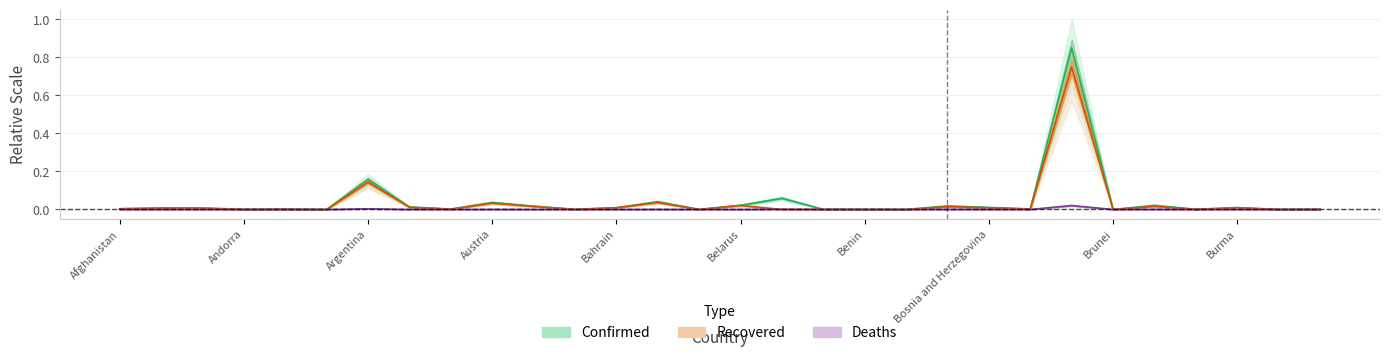

Reading right to left, list all the values displayed in this chart.

Confirmed: 0.0	0.0	0.0	0.0	0.0	0.0	0.8	0.0	0.0	0.0	0.0	0.0	0.0	0.1	0.0	0.0	0.0	0.0	0.0	0.0	0.0	0.0	0.0	0.2	0.0	0.0	0.0	0.0	0.0	0.0
Recovered: 0.0	0.0	0.0	0.0	0.0	0.0	0.7	0.0	0.0	0.0	0.0	0.0	0.0	0.0	0.0	0.0	0.0	0.0	0.0	0.0	0.0	0.0	0.0	0.1	0.0	0.0	0.0	0.0	0.0	0.0
Deaths: 0.0	0.0	0.0	0.0	0.0	0.0	0.0	0.0	0.0	0.0	0.0	0.0	0.0	0.0	0.0	0.0	0.0	0.0	0.0	0.0	0.0	0.0	0.0	0.0	0.0	0.0	0.0	0.0	0.0	0.0